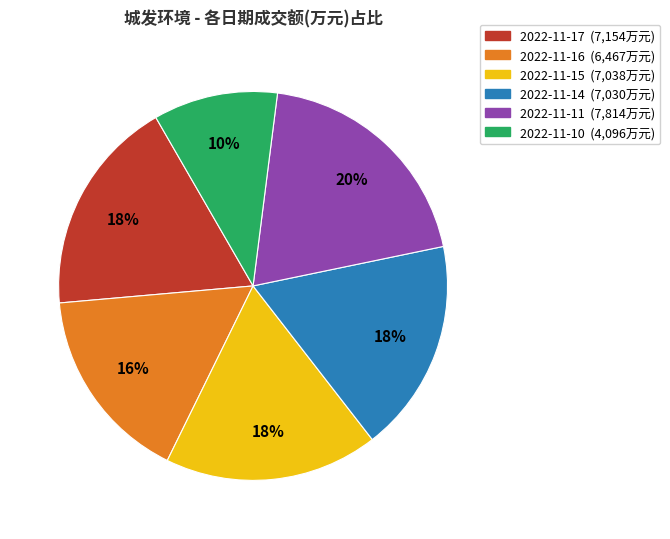

Which has a higher value, 2022-11-17 or 2022-11-10?

2022-11-17